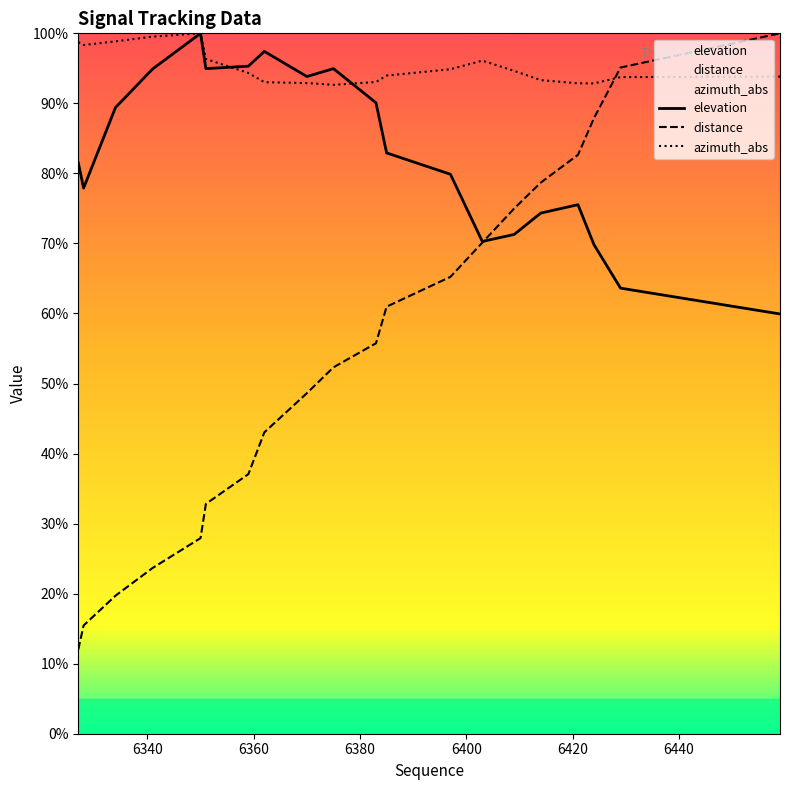

Which series ends up on top after the final intersection of azimuth_abs and distance?

distance